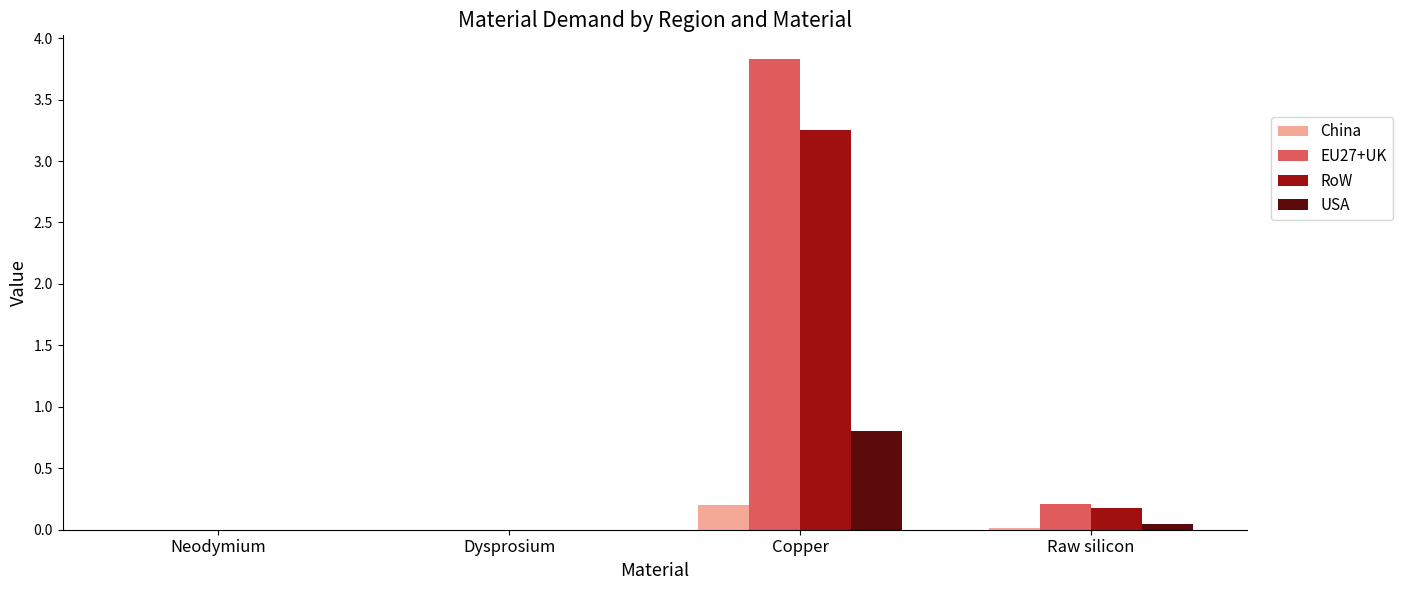

What is the sum of all RoW values?

3.4